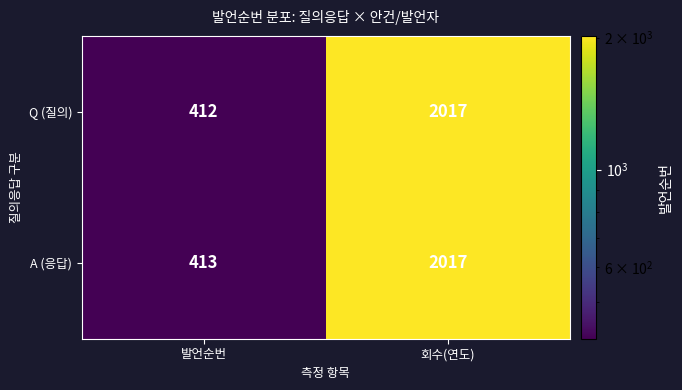

Which series has the largest range (max minus min)?

Q (질의)